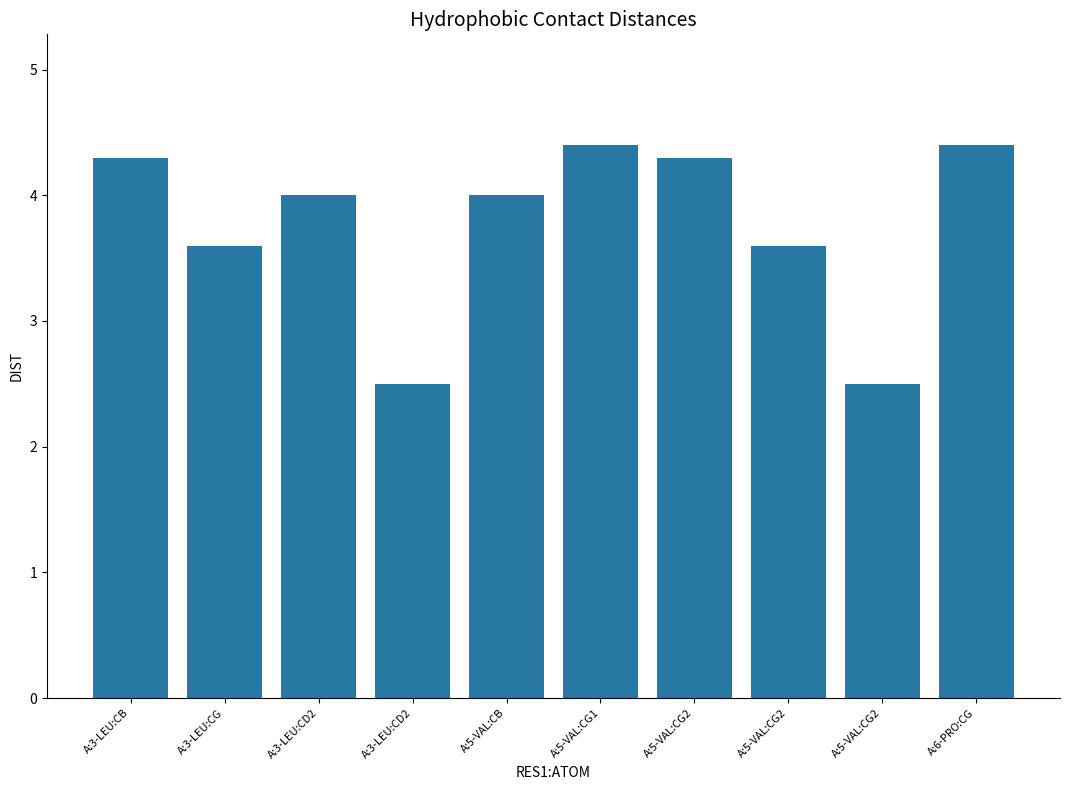

Which label corresponds to the smallest value in the chart?

A:3-LEU:CD2